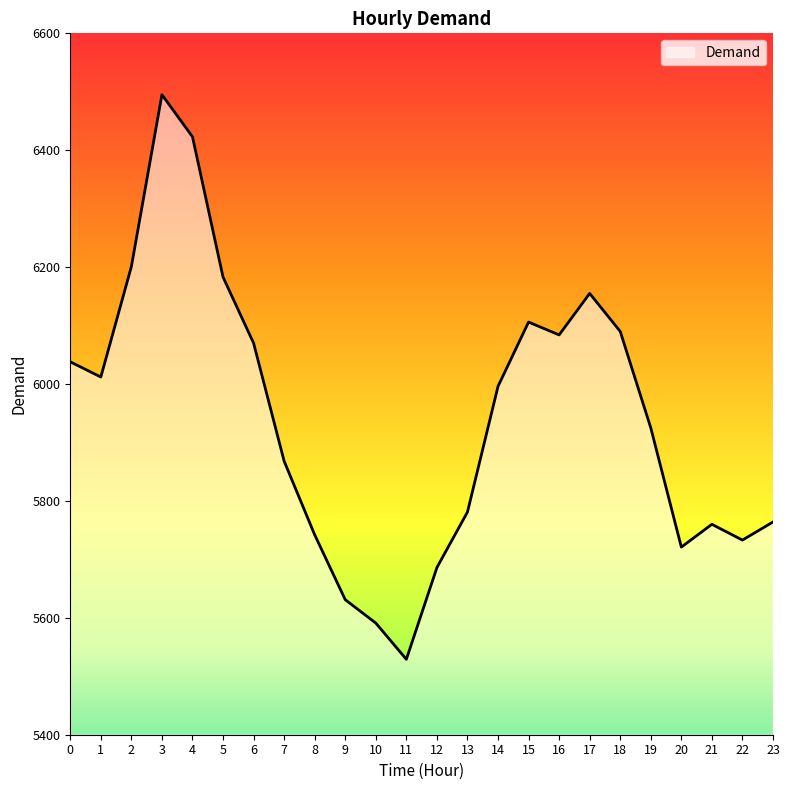

Which has a higher value, 8 or 16?

16